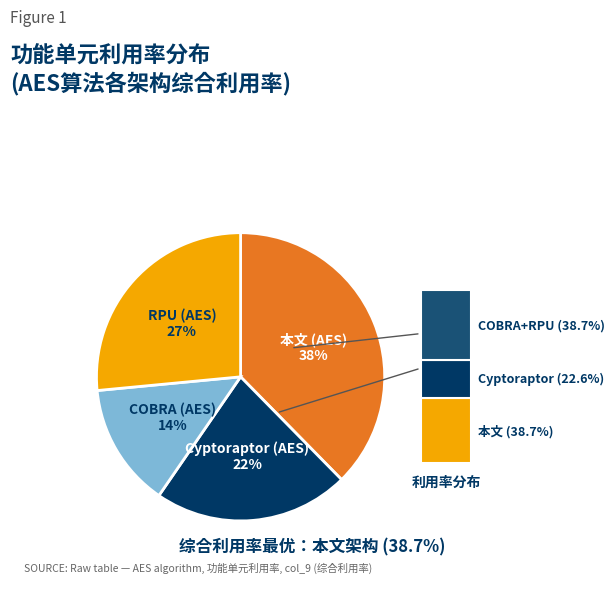

To the nearest percent, what is the difference between the largest and smallest slice percentages?

24%